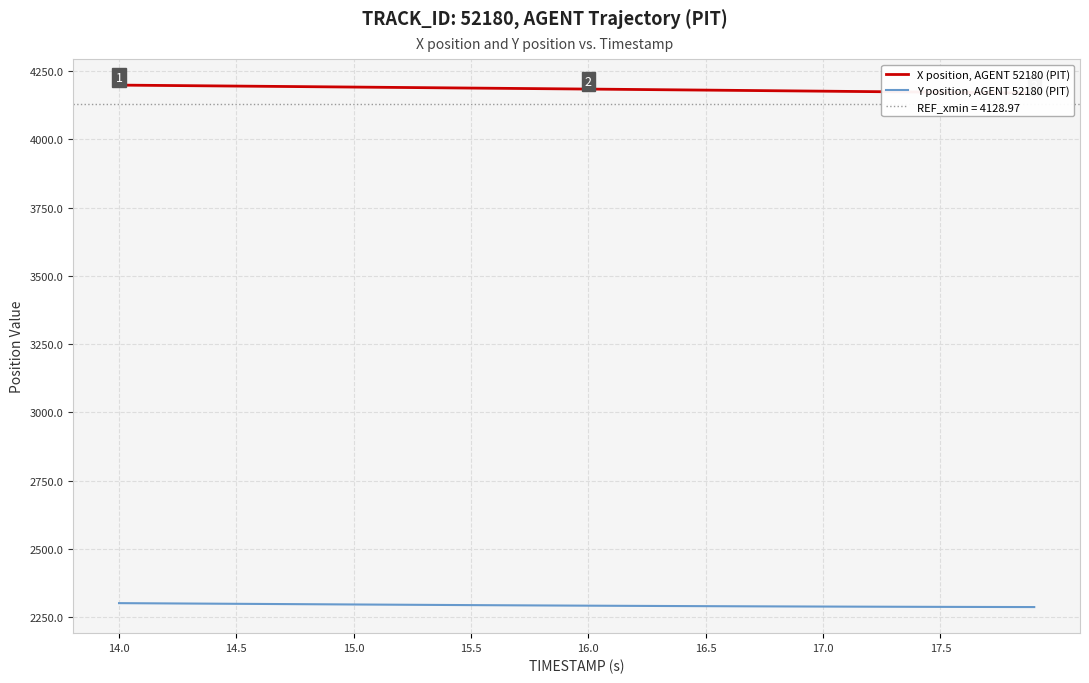

At how many categories does at least one series exceed 2878?

40